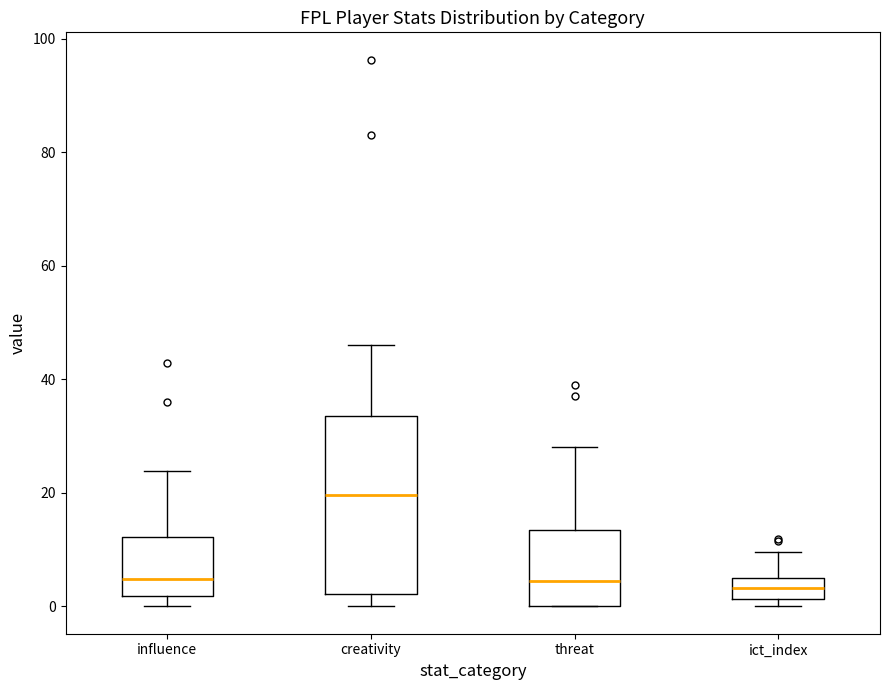

Where does the median line of the box for creativity sit on the y-axis? The values are not printed on the chart, so give them approximately, as read against the axis.

20